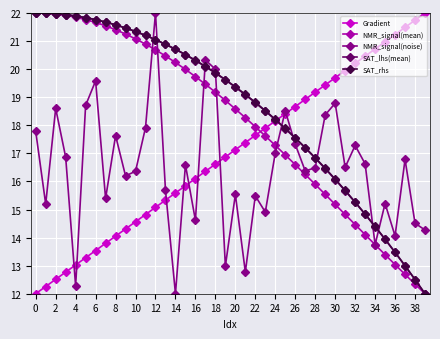

True or false: NMR_signal(mean) and Gradient intersect in this chart.

True